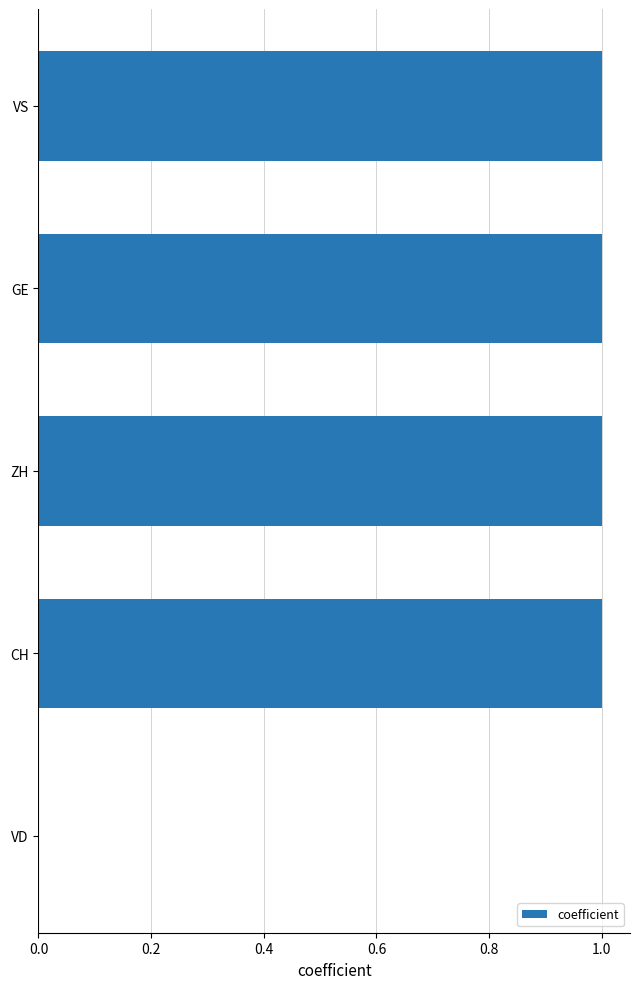

Count the number of data series in this chart.

1